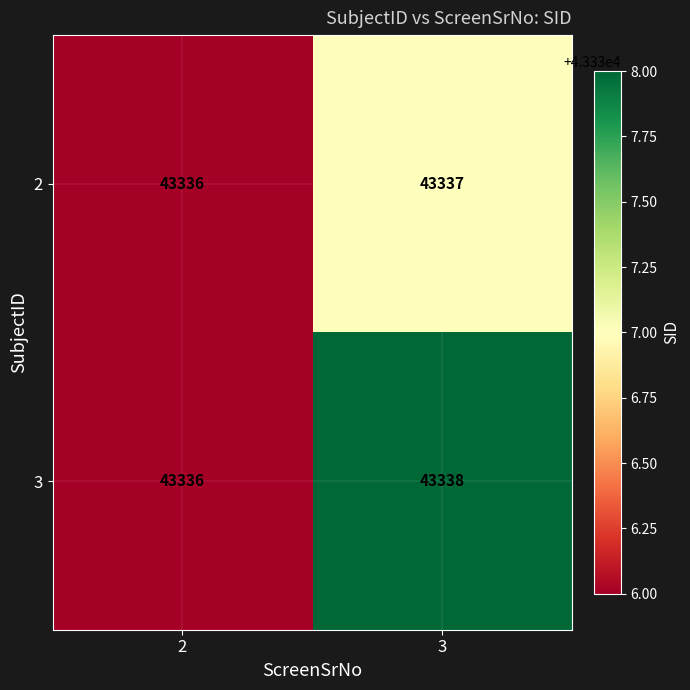

What is the lowest value of the 3 series?

43336